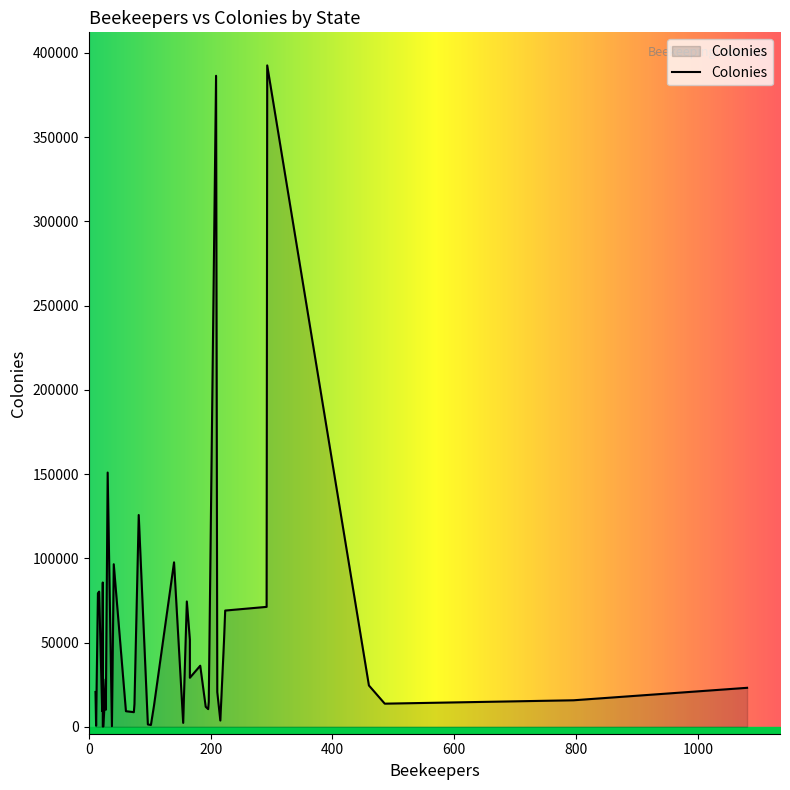

What is the sum of the values at 18 and 19?

472016